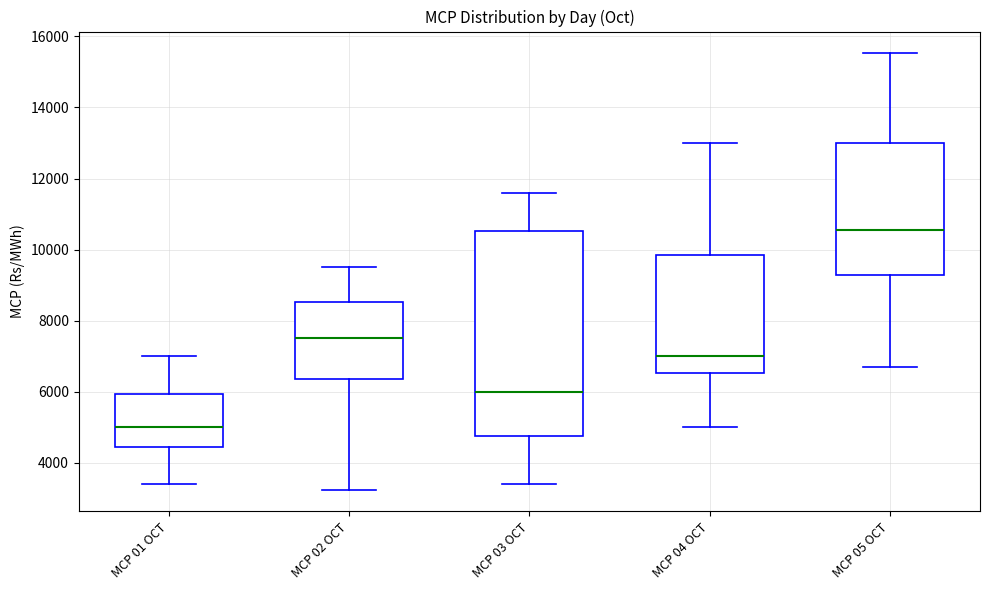

Reading left to right, read every box against the y-axis: the position of its median line, the range the box covers, and the ends of its whiskers. The values are not printed on the chart, so give them approximately, as read against the axis.

MCP 01 OCT: median 5000, box 4400 to 6000, whiskers 3400 to 7000
MCP 02 OCT: median 7600, box 6400 to 8600, whiskers 3200 to 9600
MCP 03 OCT: median 6000, box 4800 to 10600, whiskers 3400 to 11600
MCP 04 OCT: median 7000, box 6600 to 9800, whiskers 5000 to 13000
MCP 05 OCT: median 10600, box 9200 to 13000, whiskers 6600 to 15600